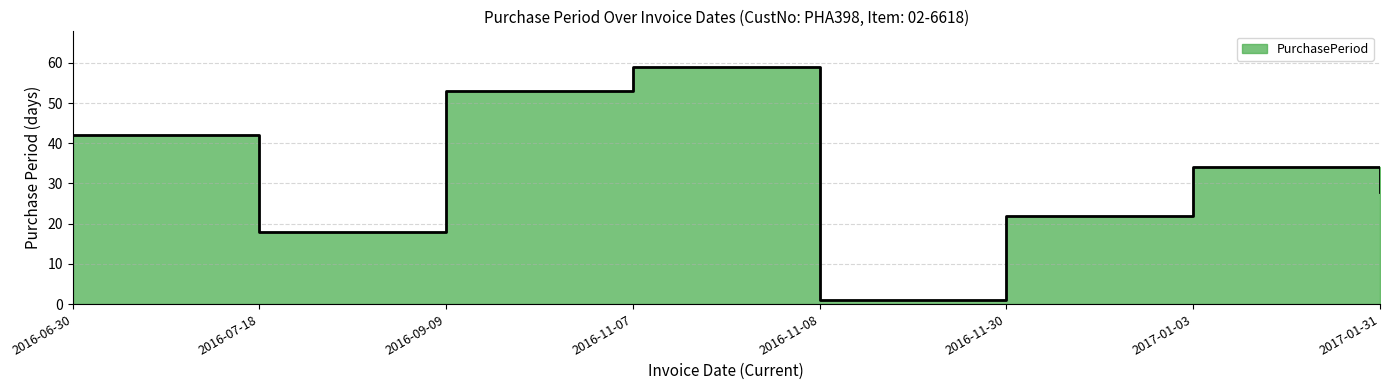

The chart shows a value of 38 at 2017-01-31. True or false?

False